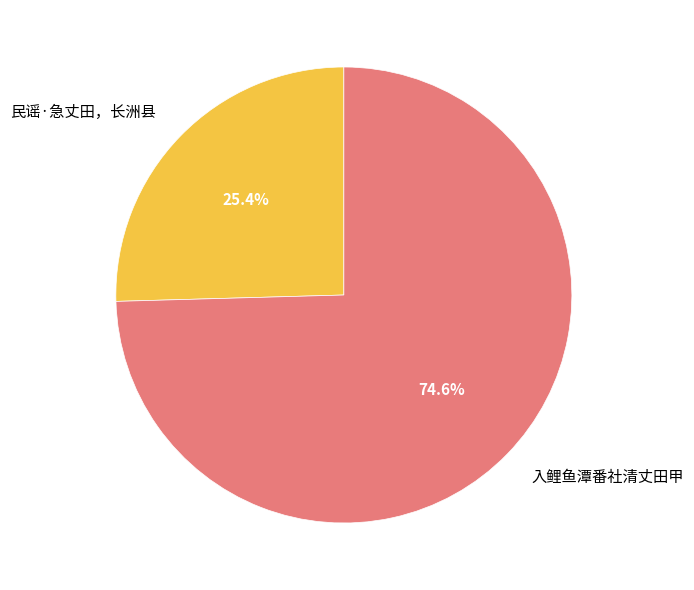

Between 入鲤鱼潭番社清丈田甲 and 民谣·急丈田，长洲县, which is larger?

入鲤鱼潭番社清丈田甲